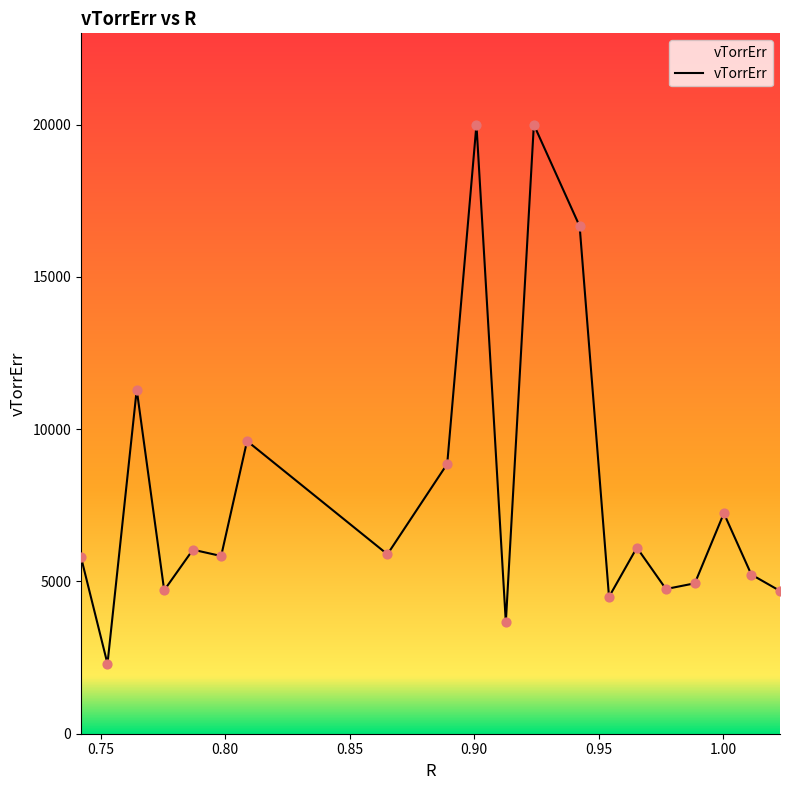

What is the minimum value shown in the chart?

2297.6